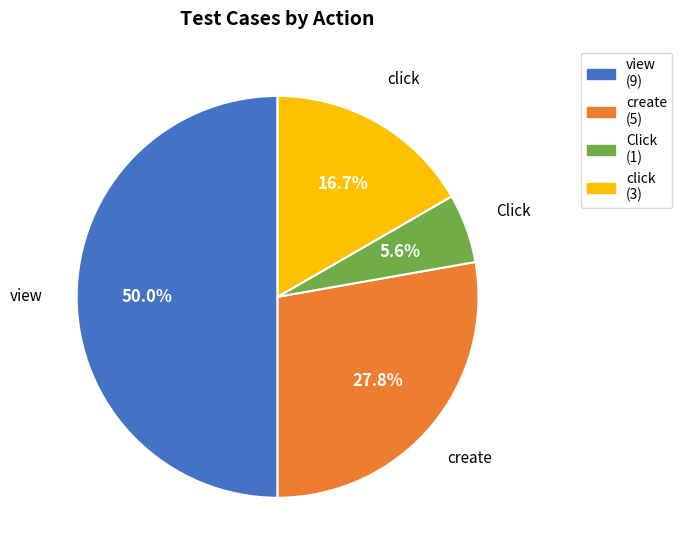

Do click and create together represent more than half of the pie?

No